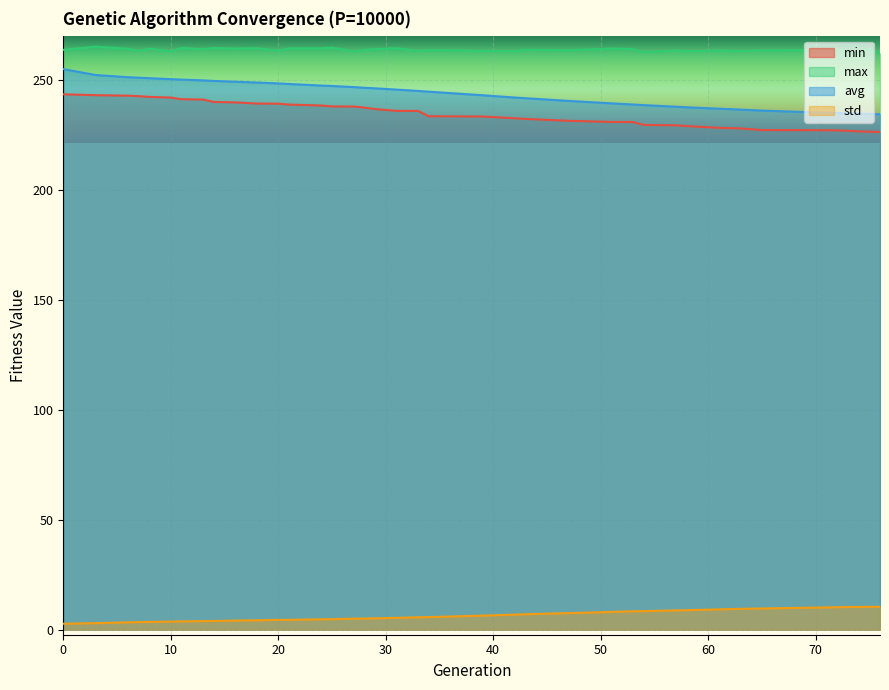

Between 28 and 70, which series saw the biggest shift?

avg